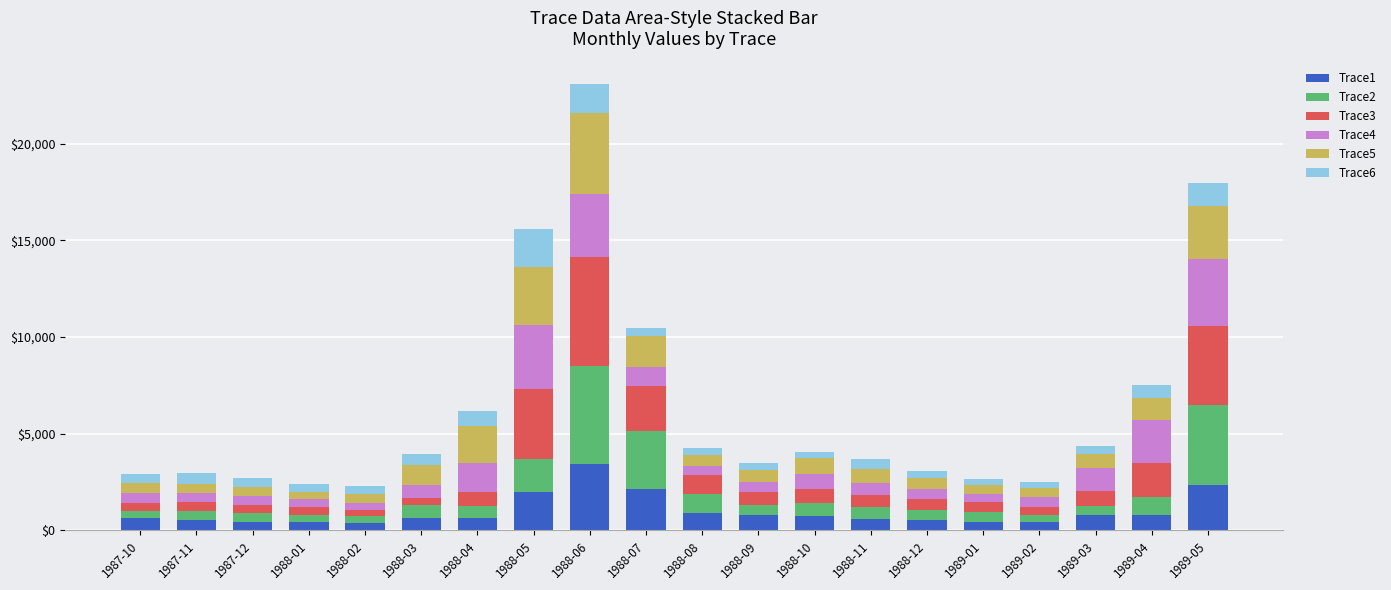

At which label does Trace1 reach its peak?

1988-06